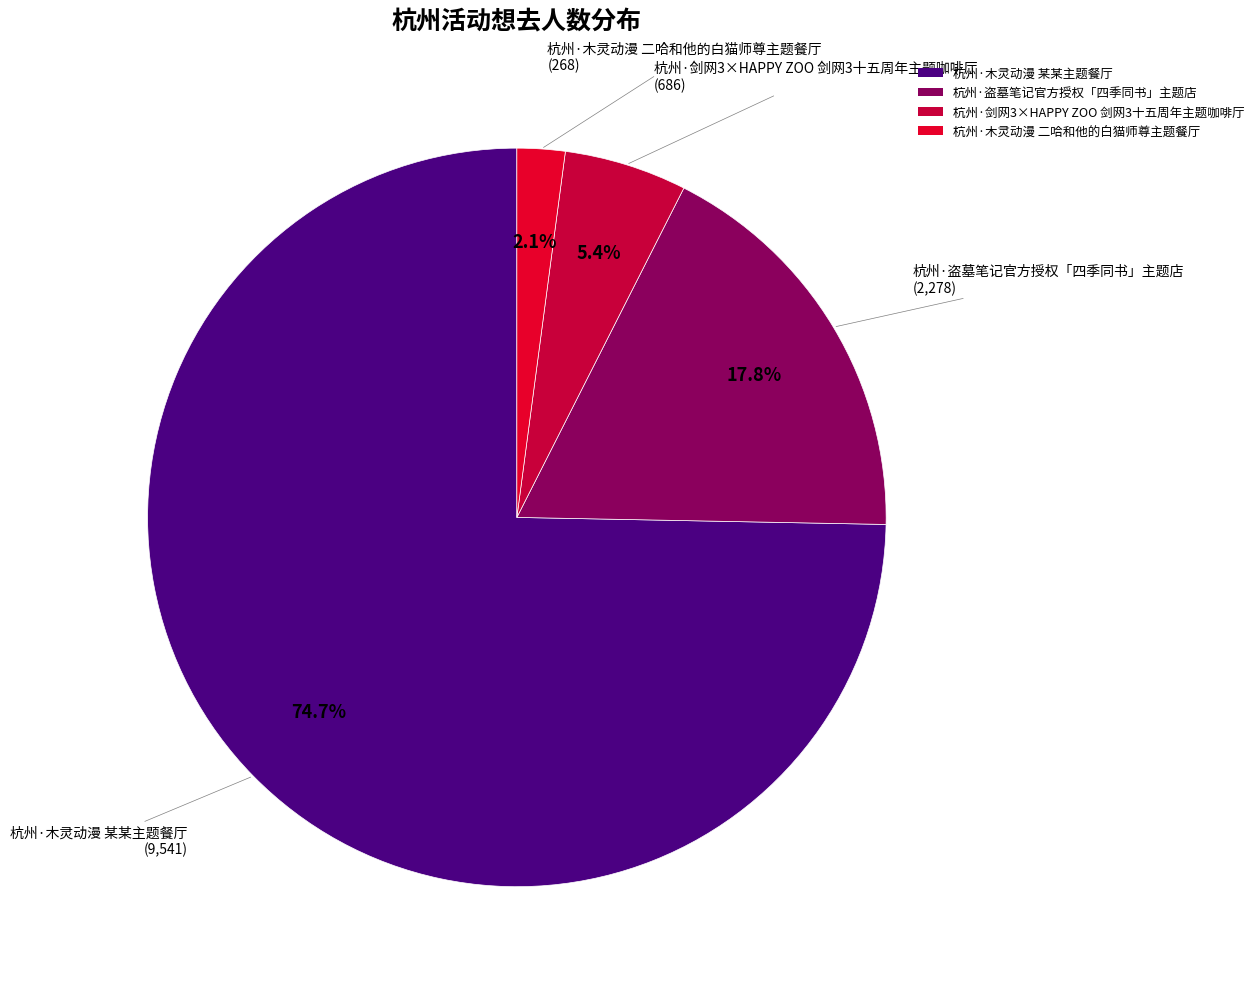

Does 杭州·木灵动漫 某某主题餐厅 represent more than half of the total?

Yes